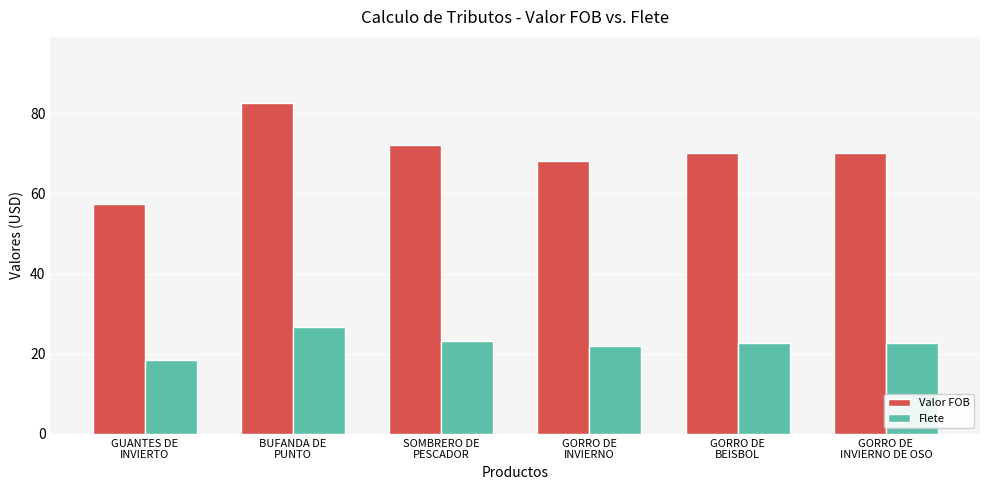

Reading left to right, what are all the values shown in this chart?

Valor FOB: 57.3	82.5	72.0	68.0	70.0	70.0
Flete: 18.5	26.7	23.3	22.0	22.6	22.6